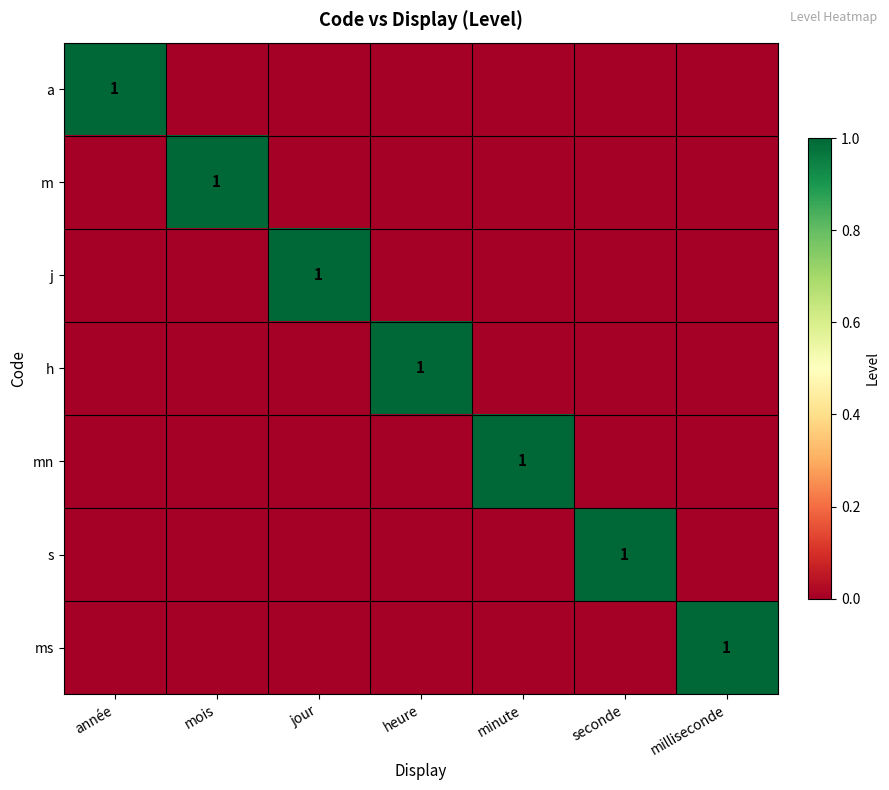

True or false: s has a value of 1 at seconde.

True